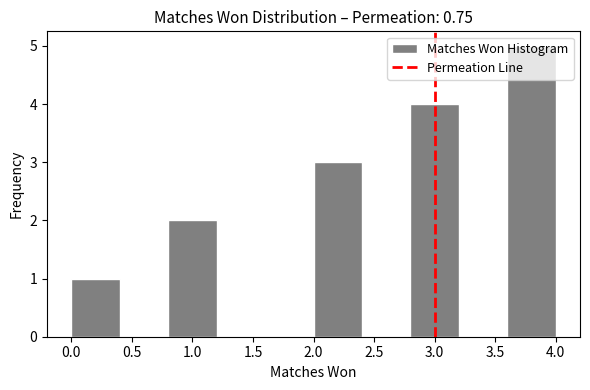

Reading left to right, list every bar in this chart as the range it spans on the x-axis followed by its height. The values are not printed on the chart, so give them approximately, as read against the axis.

0.0 to 0.4: 1
0.4 to 0.8: 0
0.8 to 1.2: 2
1.2 to 1.6: 0
1.6 to 2.0: 0
2.0 to 2.4: 3
2.4 to 2.8: 0
2.8 to 3.2: 4
3.2 to 3.6: 0
3.6 to 4.0: 5